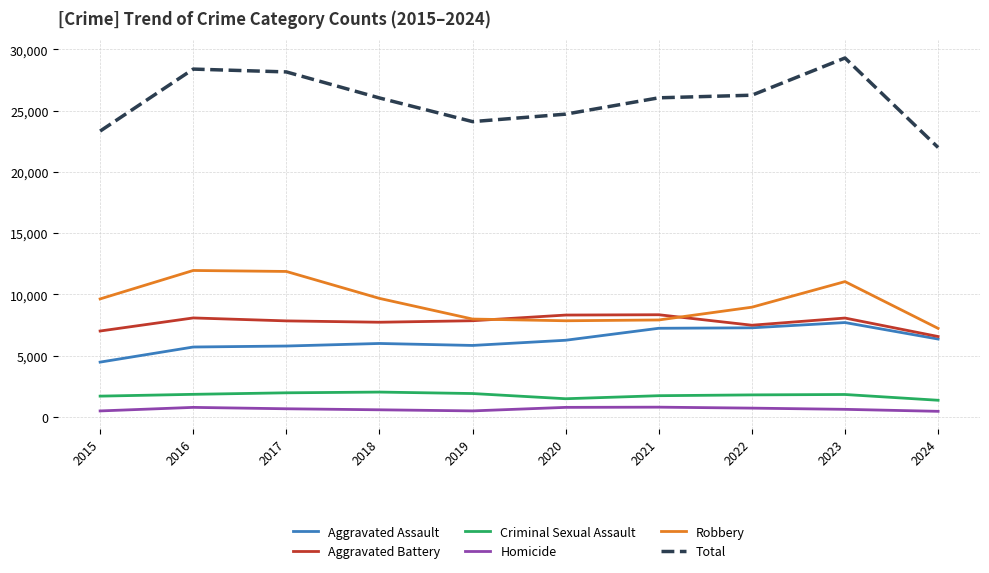

True or false: Total and Aggravated Assault intersect in this chart.

False